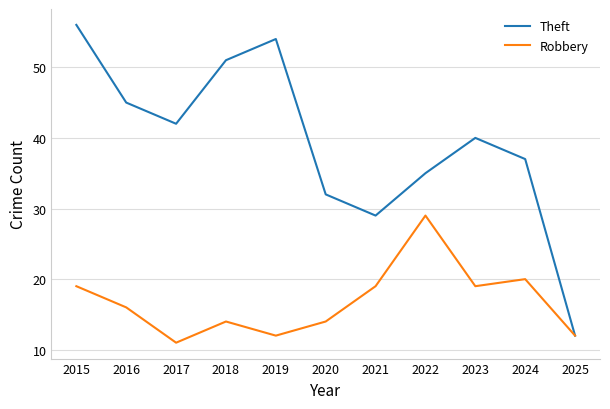

Is it true that Robbery equals 23 at 2018?

False